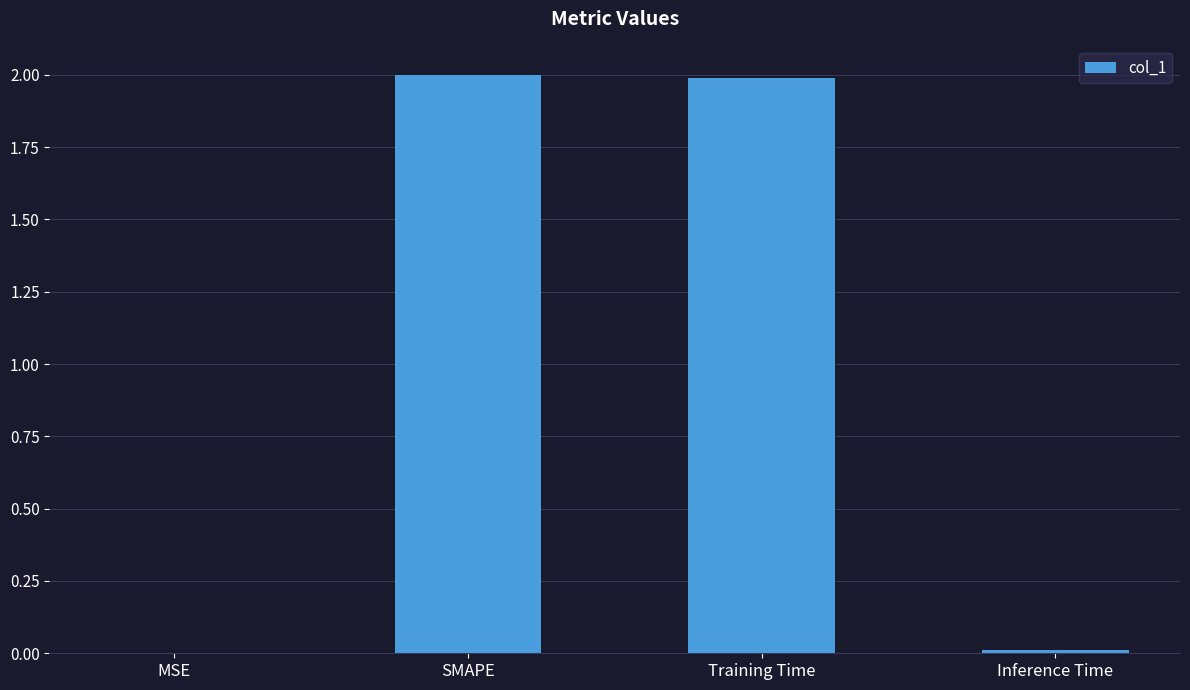

Between Inference Time and SMAPE, which is larger?

SMAPE